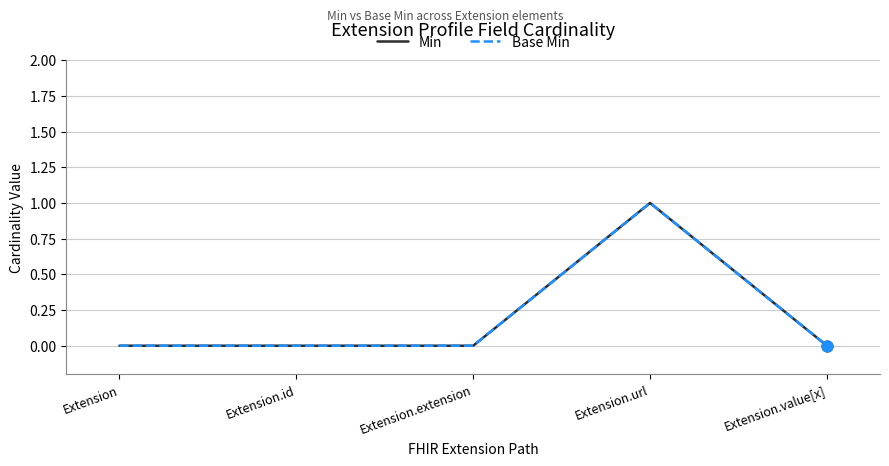

At which category is the sum across all series the highest?

Extension.url